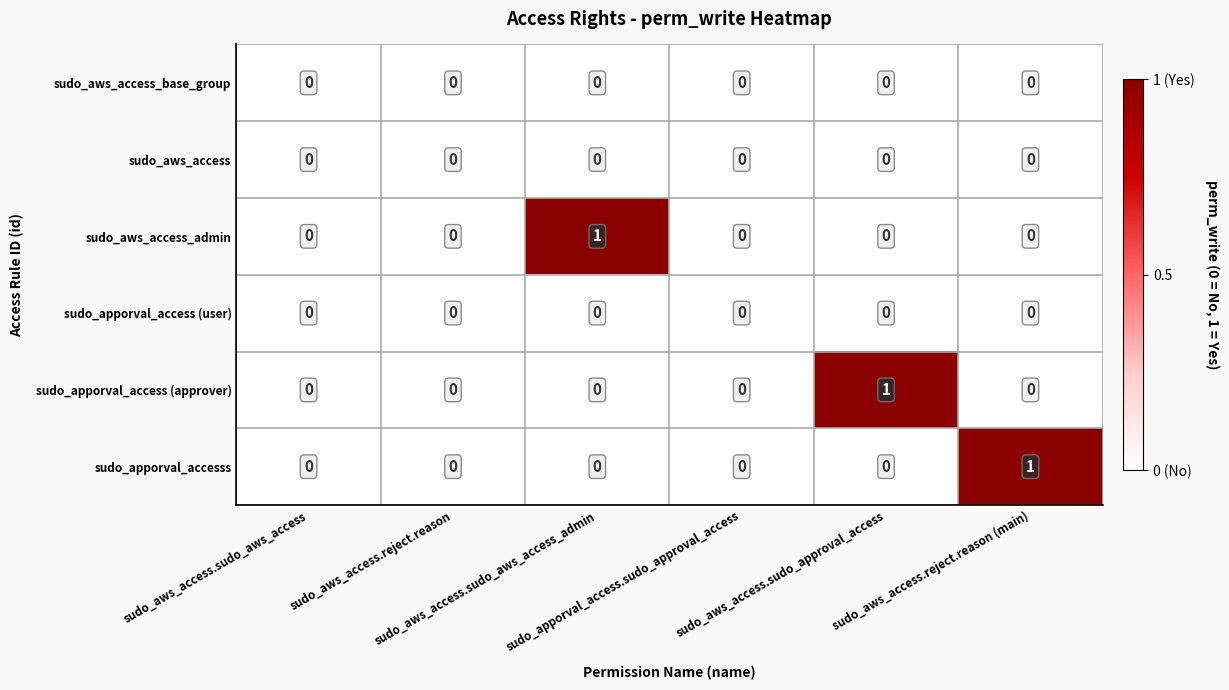

How many sudo_apporval_accesss values are between 0 and 1?

6